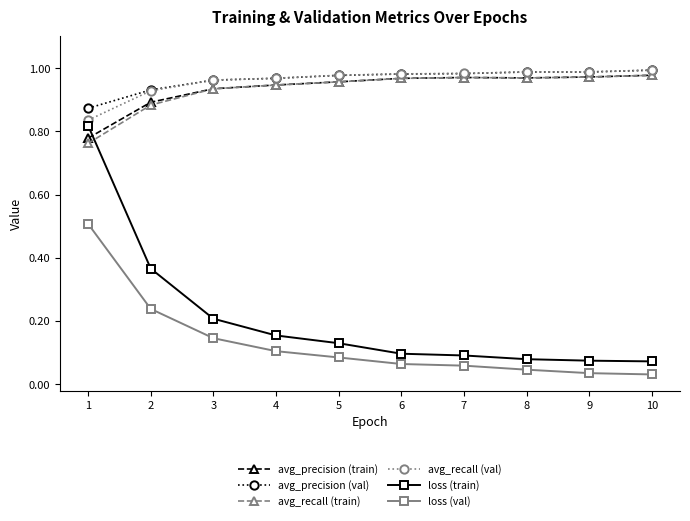

At which category is the sum across all series the highest?

1